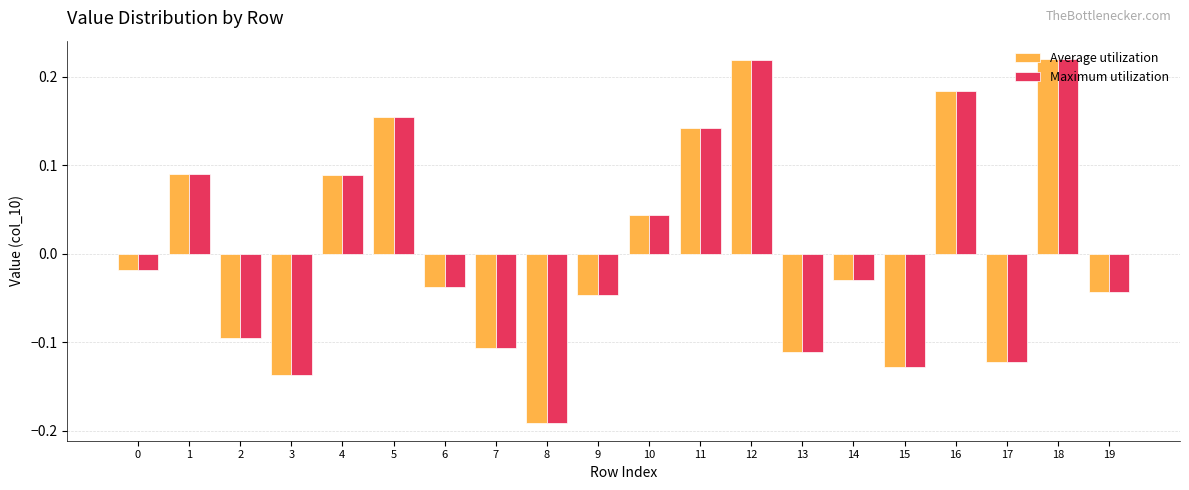

How many values in Average utilization are above zero?

8